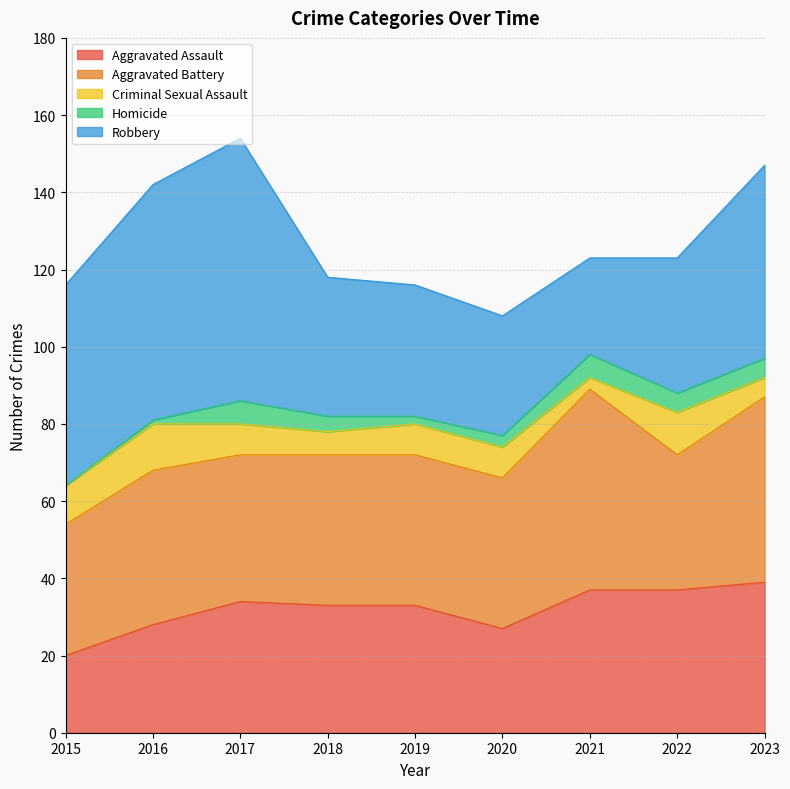

Is the value of Criminal Sexual Assault at 2021 greater than the value of Homicide at 2019?

Yes